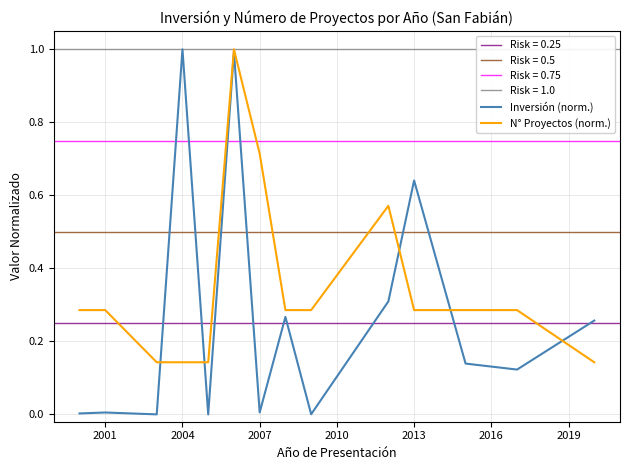

Rank the series by their average value, from highest to lowest.

N° Proyectos (norm.), Inversión (norm.)